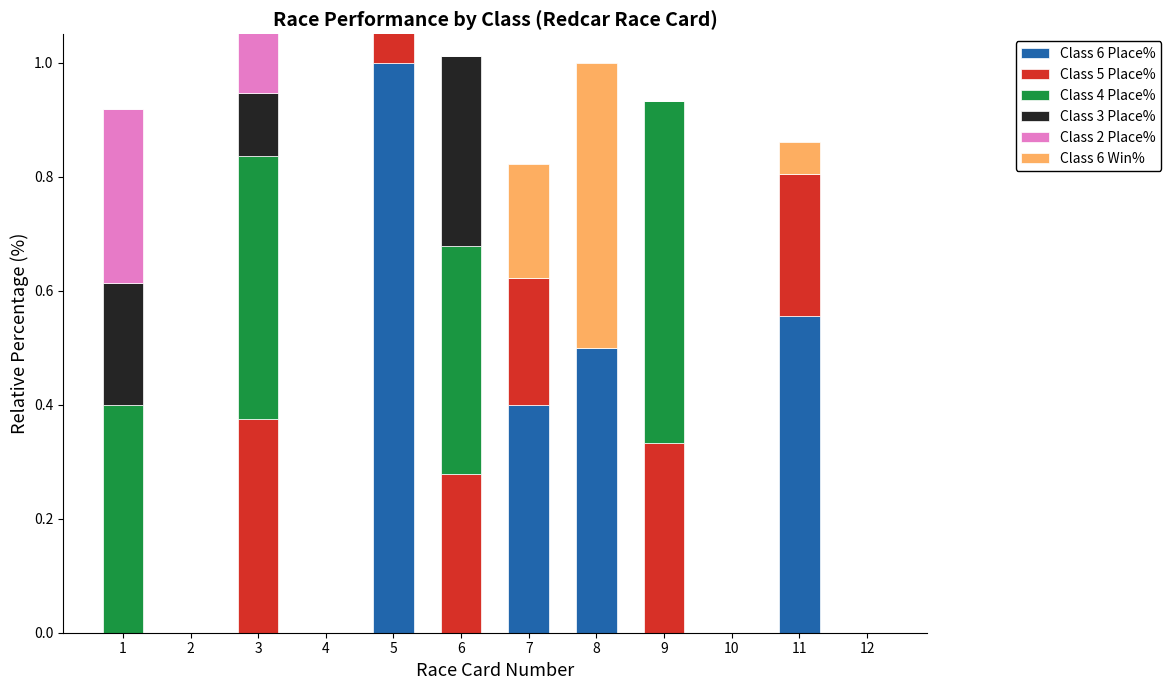

At 3, list the series in order from smallest to largest.

Class 6 Place%, Class 6 Win%, Class 3 Place%, Class 2 Place%, Class 5 Place%, Class 4 Place%